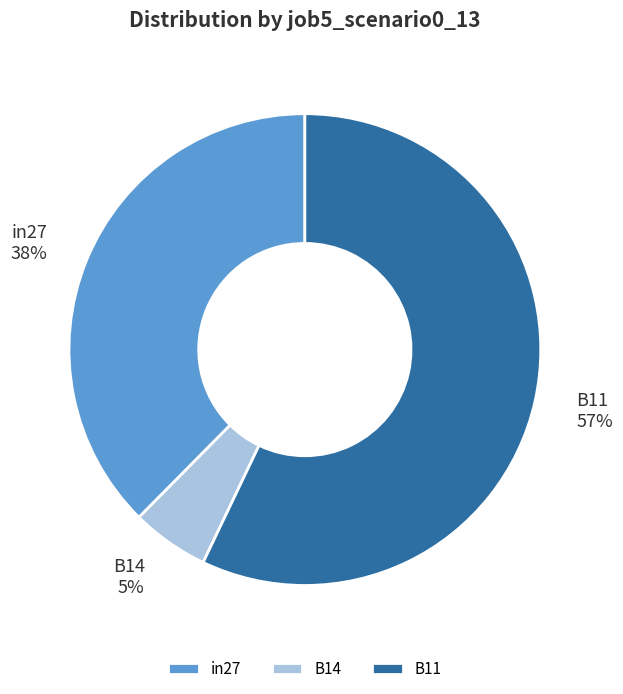

To the nearest percent, what is the difference between the largest and smallest slice percentages?

52%